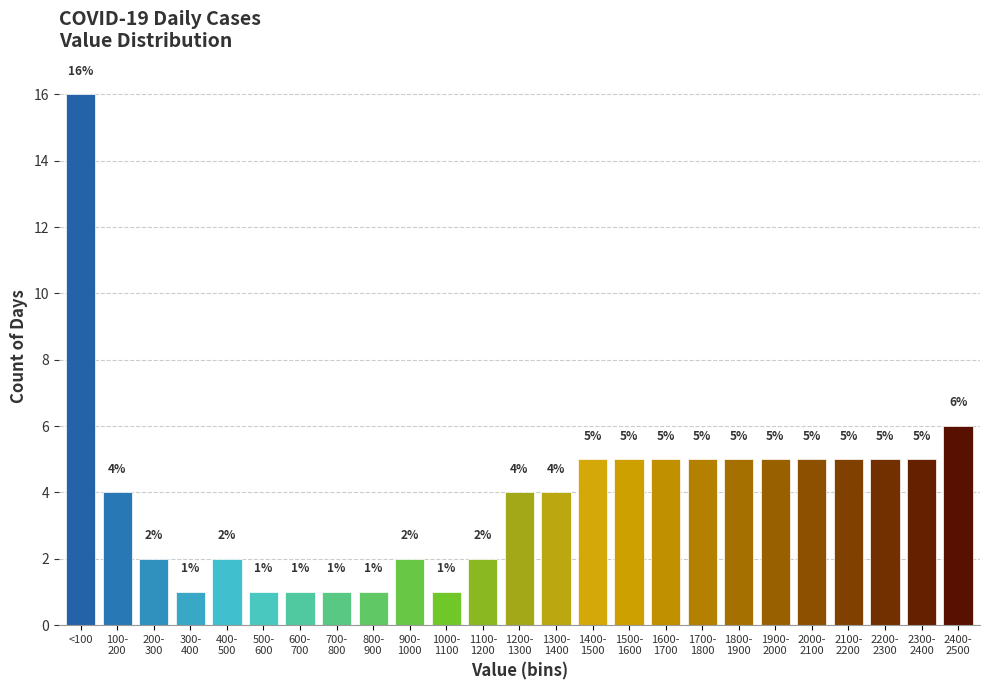

Reading right to left, extract all data points from this chart.

6	5	5	5	5	5	5	5	5	5	5	4	4	2	1	2	1	1	1	1	2	1	2	4	16